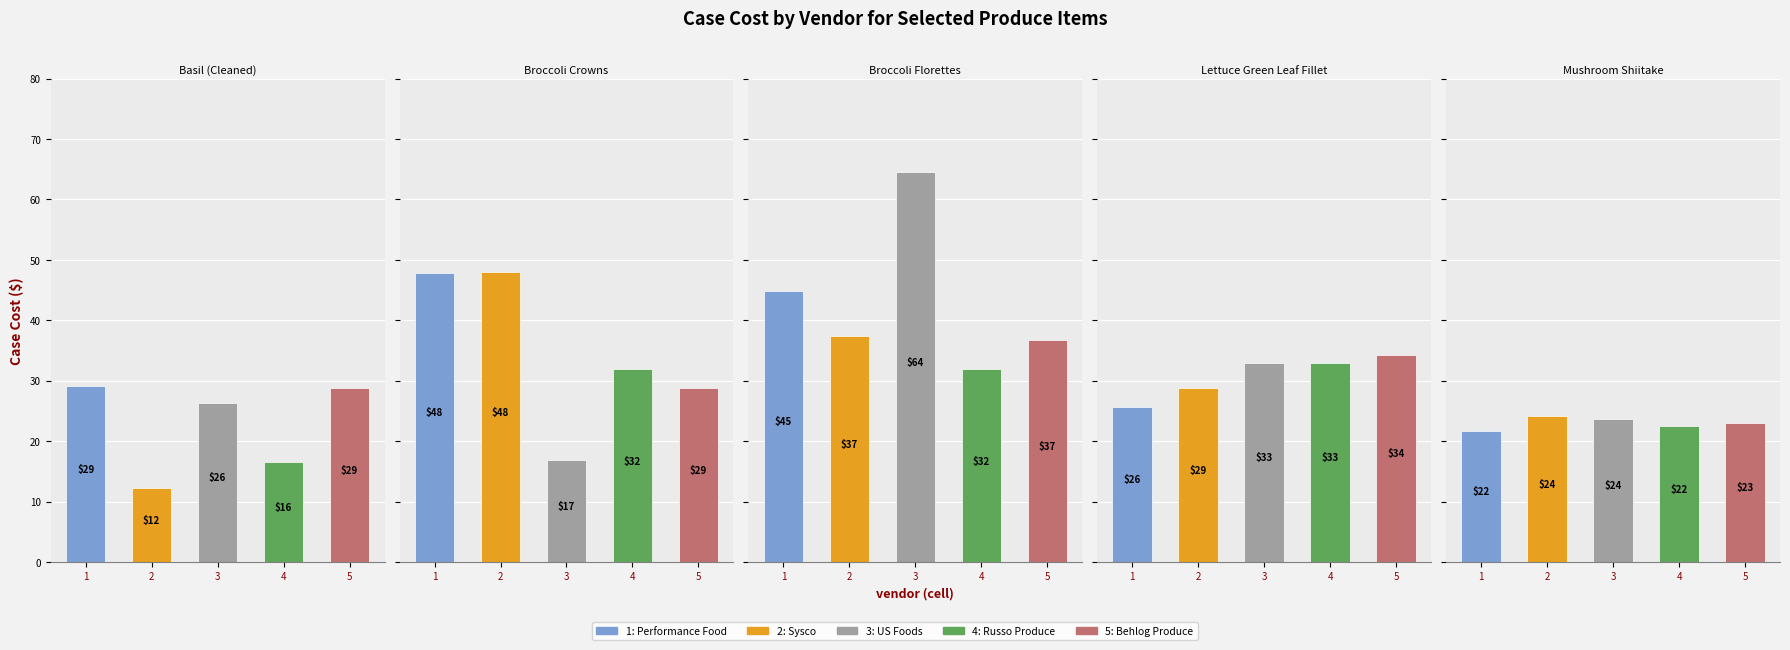

Is it true that Sysco equals 24.1 at Mushroom Shiitake?

True